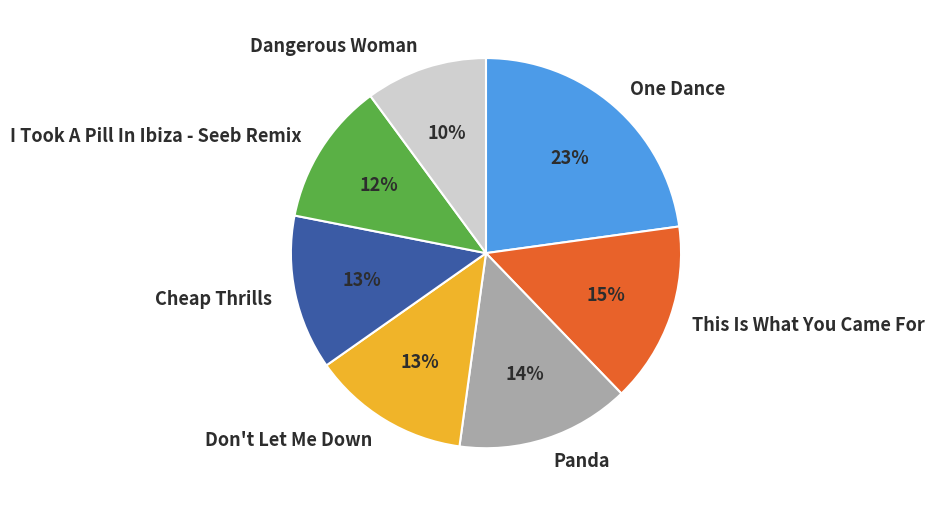

Is there any slice that represents more than half of the pie?

No